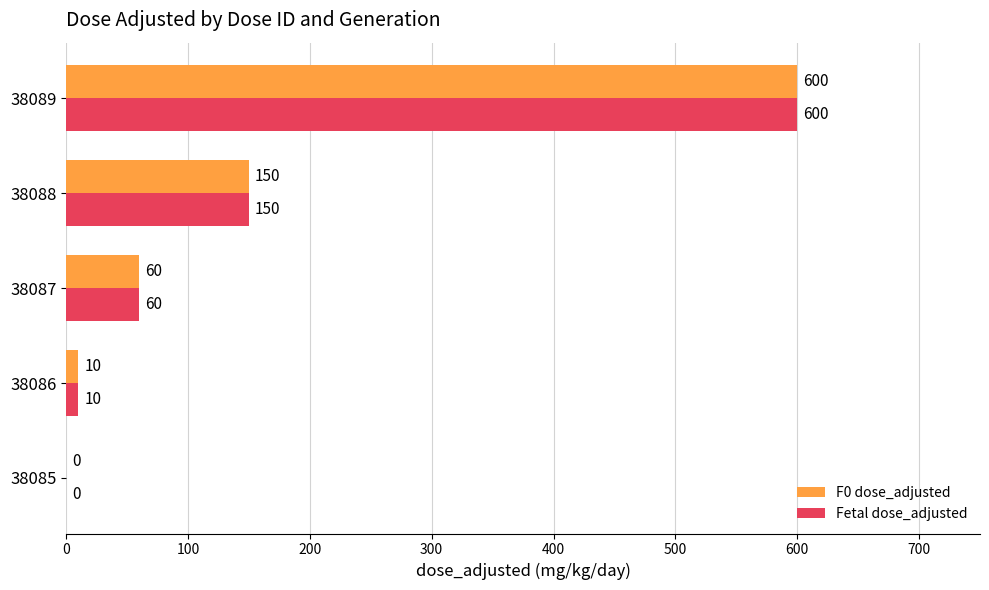

What is the sum of all Fetal dose_adjusted values?

820